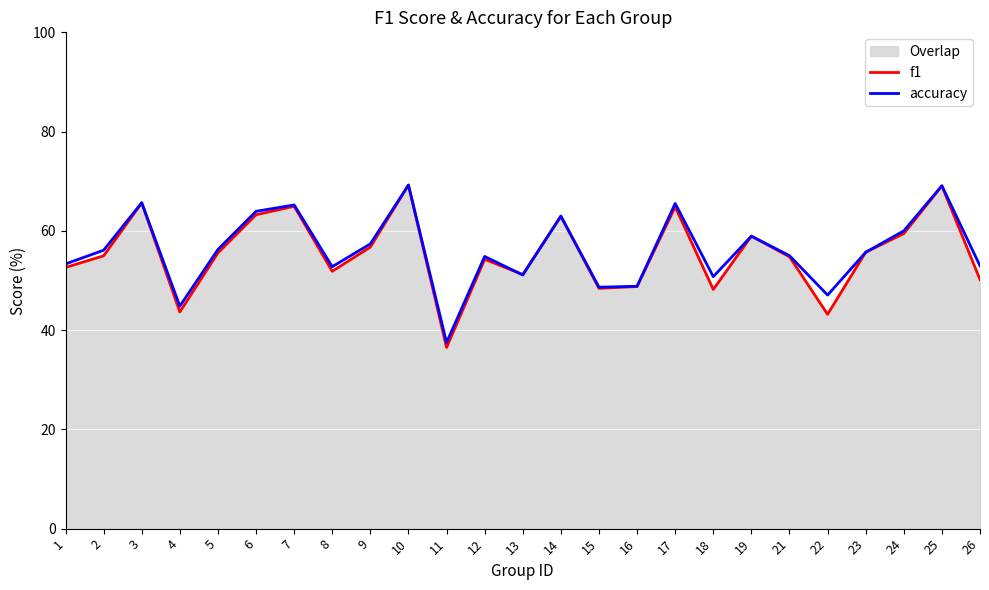

True or false: f1 and accuracy cross at least once.

True